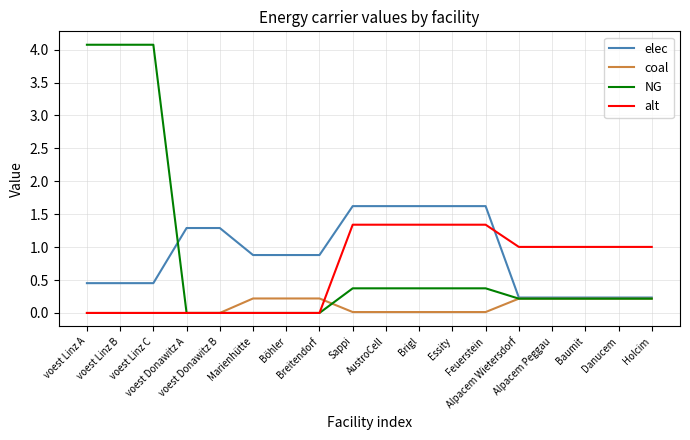

Which series has the largest range (max minus min)?

NG